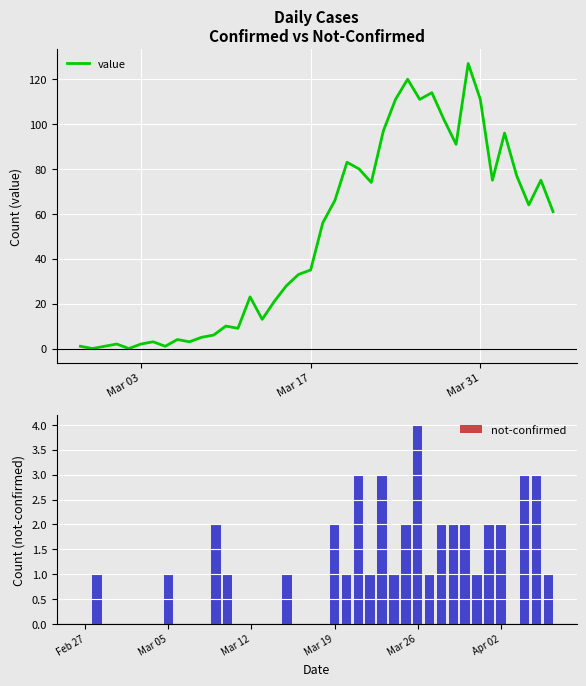

What is the value of the value bar at the 33rd from the left?

127